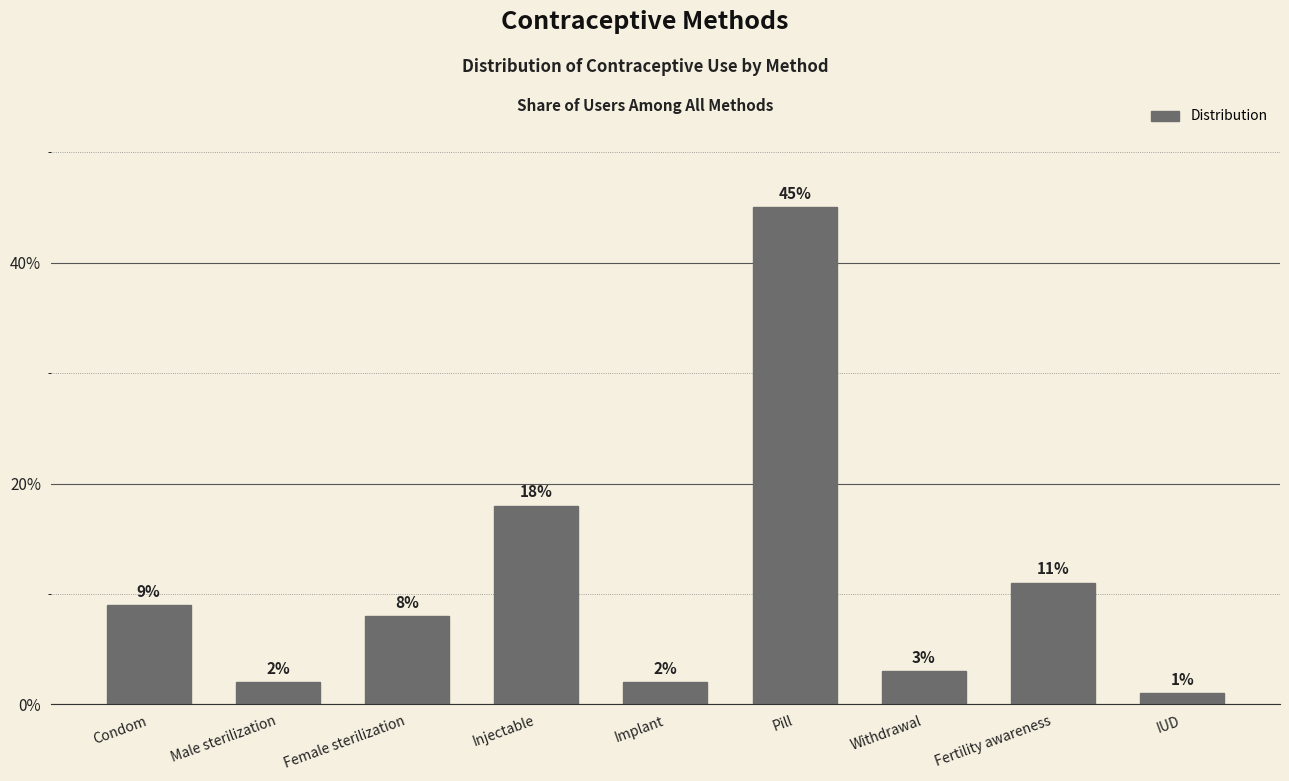

Is it true that the value at Condom is 0.1?

False